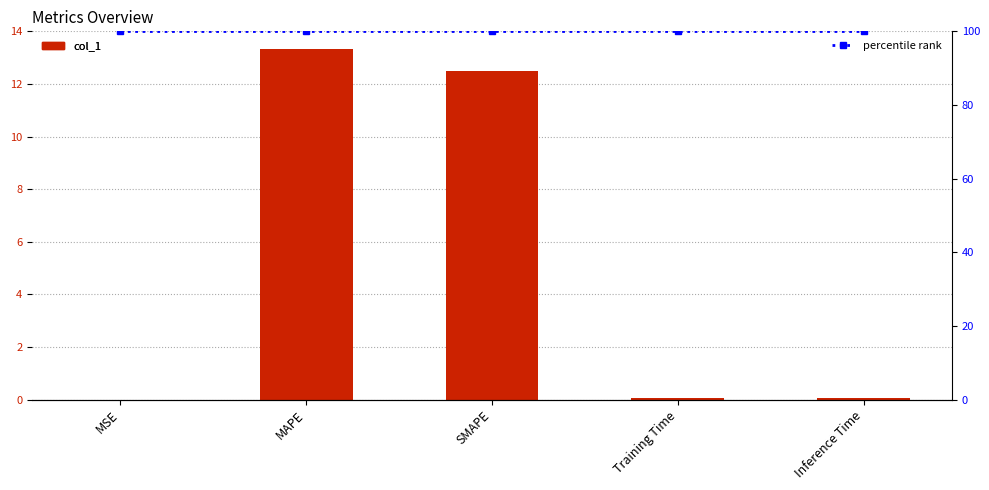

List the labels in order of col_1 value, smallest first.

MSE, Training Time, Inference Time, SMAPE, MAPE